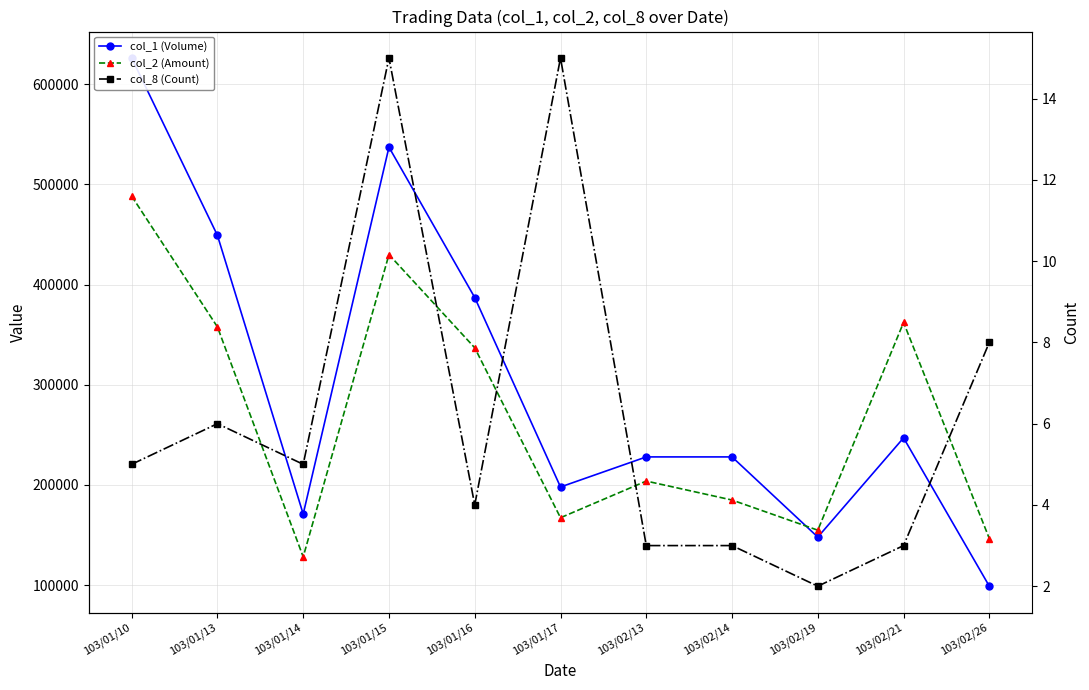

Where is the first local maximum for col_1 (Volume)?

103/01/15